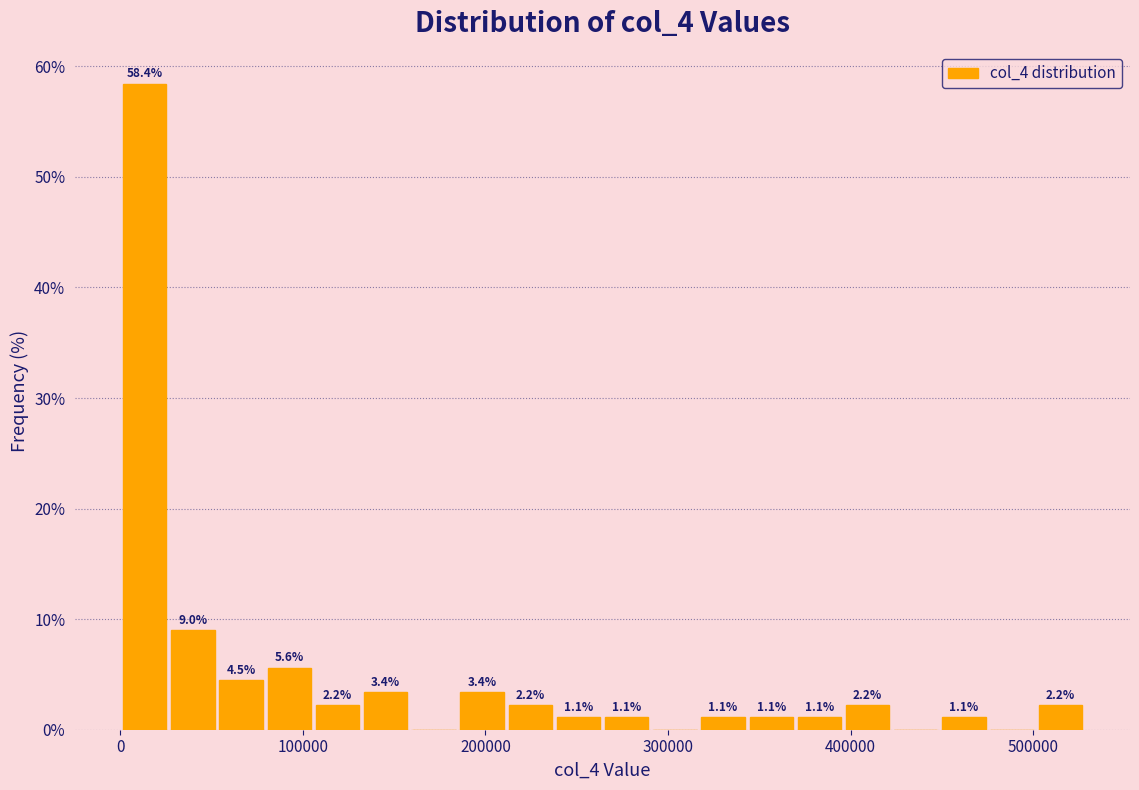

Around what value on the x-axis is the tallest bar? Give the approximate position of its centre, as read against the axis.

10000